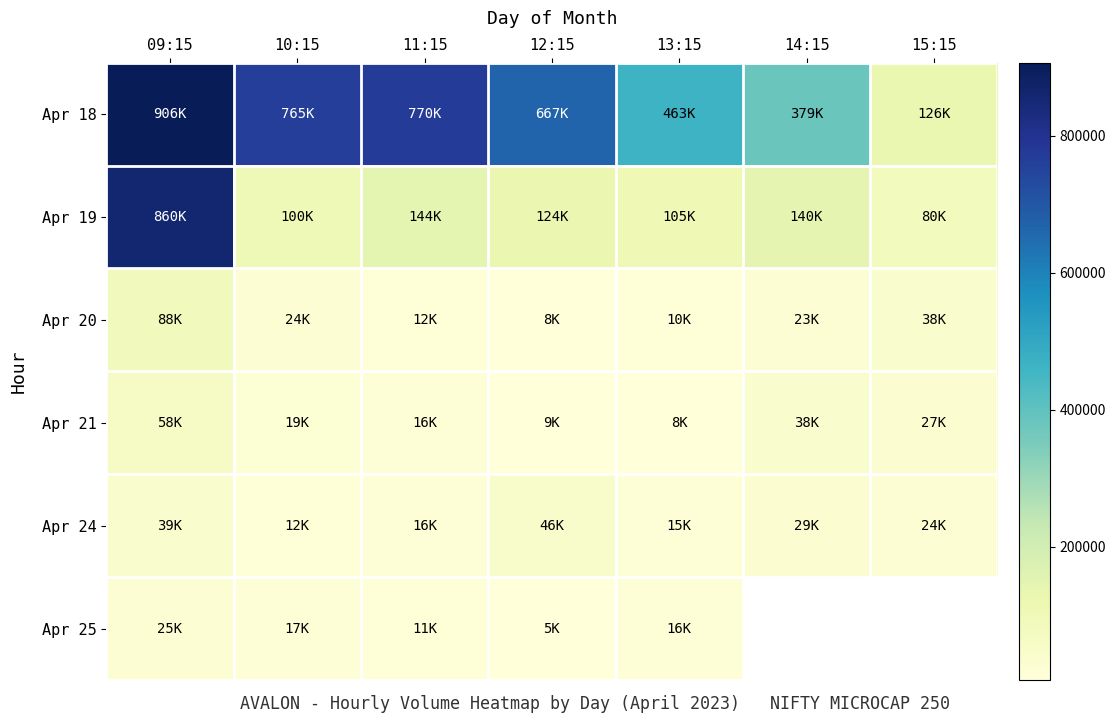

What is the difference between the maximum and minimum values in the Apr 21 series?

50485.0